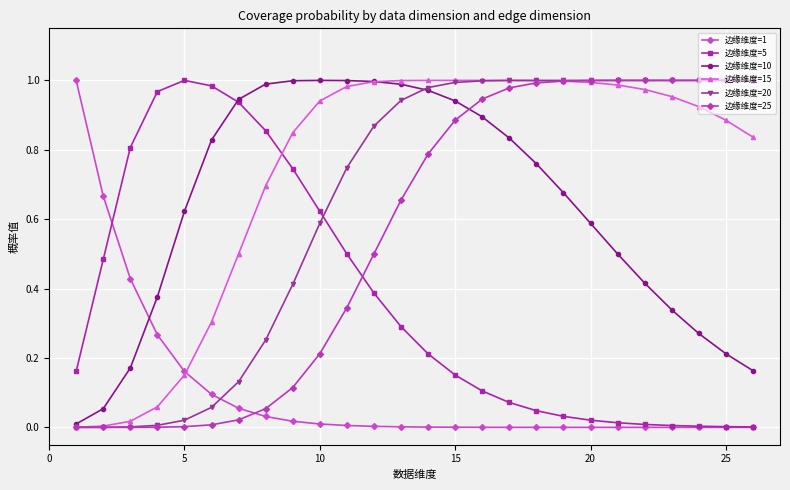

Reading right to left, extract all data points from this chart.

边缘维度=1: 0.0	0.0	0.0	0.0	0.0	0.0	0.0	0.0	0.0	0.0	0.0	0.0	0.0	0.0	0.0	0.0	0.0	0.0	0.0	0.1	0.1	0.2	0.3	0.4	0.7	1.0
边缘维度=5: 0.0	0.0	0.0	0.0	0.0	0.0	0.0	0.0	0.0	0.1	0.1	0.2	0.2	0.3	0.4	0.5	0.6	0.7	0.9	0.9	1.0	1.0	1.0	0.8	0.5	0.2
边缘维度=10: 0.2	0.2	0.3	0.3	0.4	0.5	0.6	0.7	0.8	0.8	0.9	0.9	1.0	1.0	1.0	1.0	1.0	1.0	1.0	0.9	0.8	0.6	0.4	0.2	0.1	0.0
边缘维度=15: 0.8	0.9	0.9	1.0	1.0	1.0	1.0	1.0	1.0	1.0	1.0	1.0	1.0	1.0	1.0	1.0	0.9	0.8	0.7	0.5	0.3	0.2	0.1	0.0	0.0	0.0
边缘维度=20: 1.0	1.0	1.0	1.0	1.0	1.0	1.0	1.0	1.0	1.0	1.0	1.0	1.0	0.9	0.9	0.7	0.6	0.4	0.3	0.1	0.1	0.0	0.0	0.0	0.0	0.0
边缘维度=25: 1.0	1.0	1.0	1.0	1.0	1.0	1.0	1.0	1.0	1.0	0.9	0.9	0.8	0.7	0.5	0.3	0.2	0.1	0.1	0.0	0.0	0.0	0.0	0.0	0.0	0.0